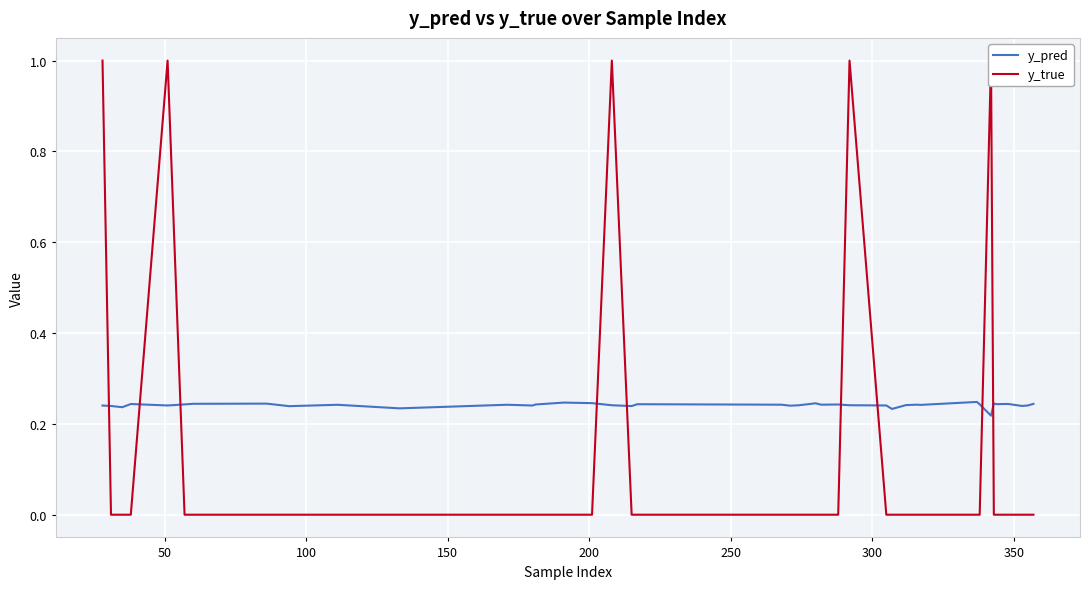

Reading left to right, list all the values displayed in this chart.

y_pred: 0.2	0.2	0.2	0.2	0.2	0.2	0.2	0.2	0.2	0.2	0.2	0.2	0.2	0.2	0.2	0.2	0.2	0.2	0.2	0.2	0.2	0.2	0.2	0.2	0.2	0.2	0.2	0.2	0.2	0.2	0.2	0.2	0.2	0.2	0.2	0.2	0.2	0.2	0.2	0.2
y_true: 1.0	0.0	0.0	0.0	1.0	0.0	0.0	0.0	0.0	0.0	0.0	0.0	0.0	0.0	0.0	0.0	1.0	0.0	0.0	0.0	0.0	0.0	0.0	0.0	0.0	1.0	0.0	0.0	0.0	0.0	0.0	0.0	0.0	1.0	0.0	0.0	0.0	0.0	0.0	0.0